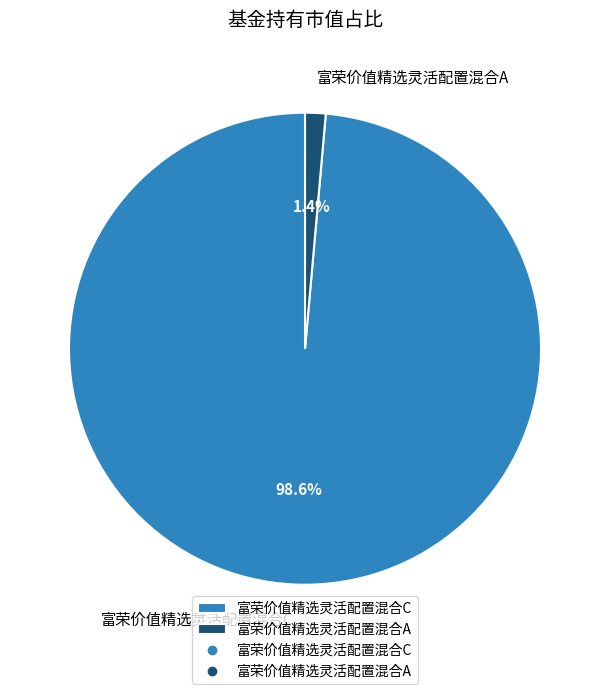

Which category accounts for the majority?

富荣价值精选灵活配置混合C